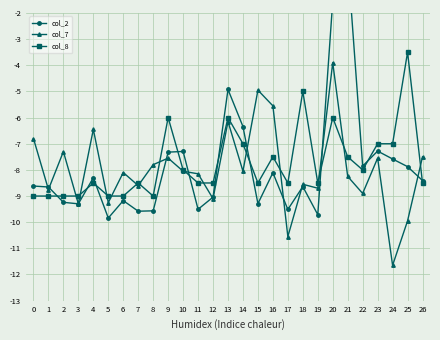

Is this an area chart (filled region under the line)?

No